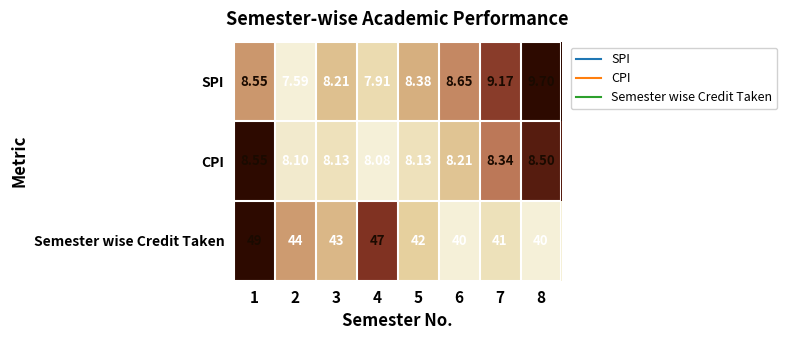

Between 1 and 2, which series saw the biggest shift?

Semester wise Credit Taken